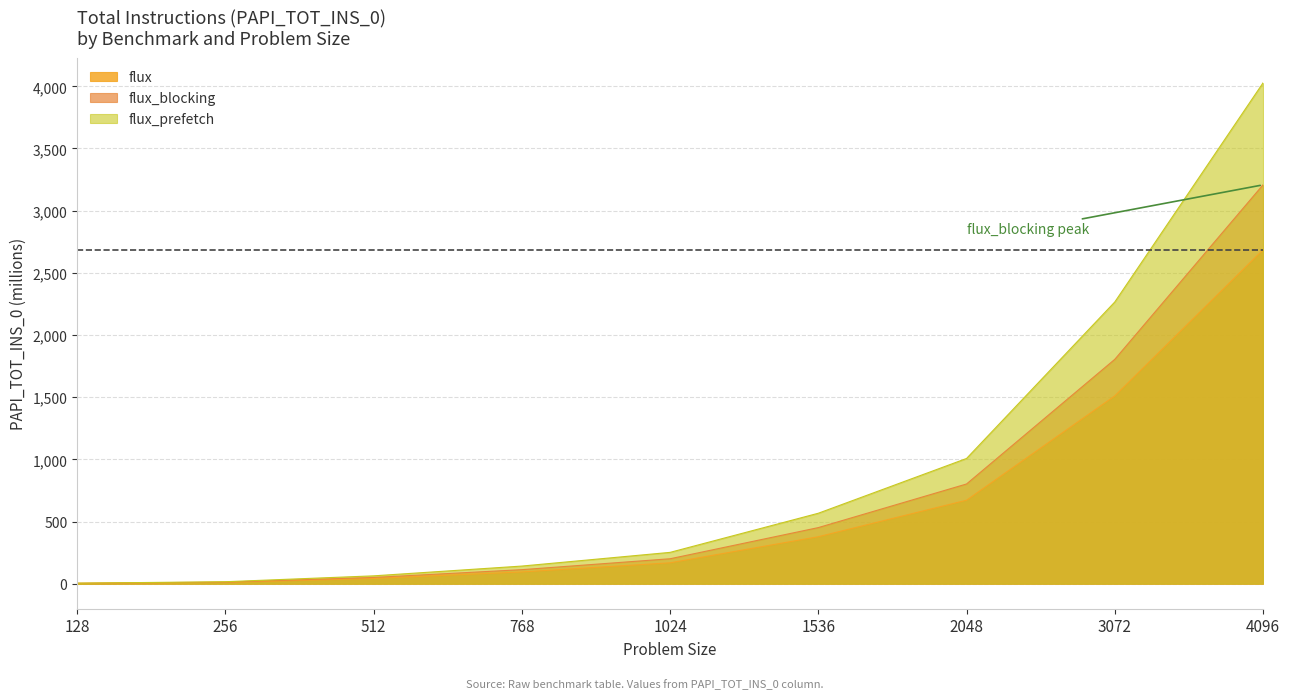

List the series in order of their peak value, highest first.

flux_prefetch, flux_blocking, flux